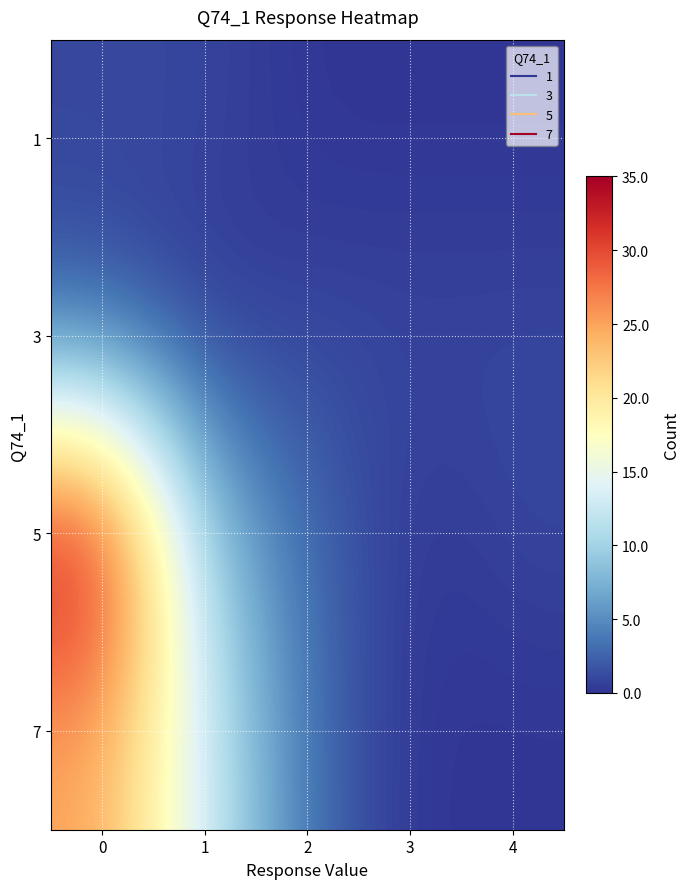

How many distinct data groups are displayed?

4